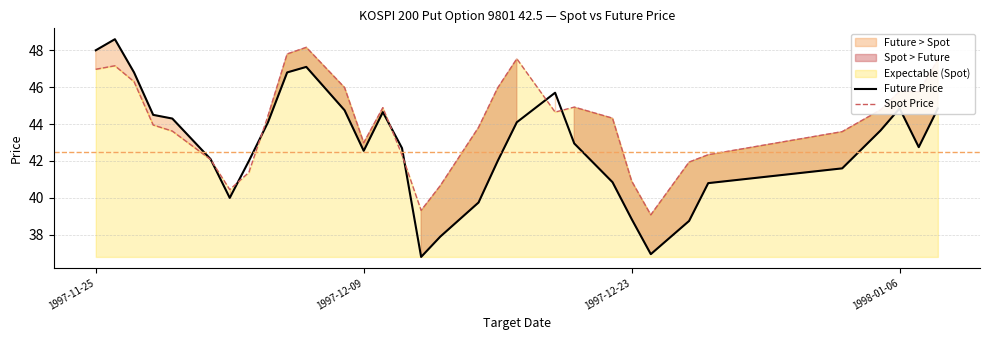

What is the lowest value of the Spot Price series?

39.1